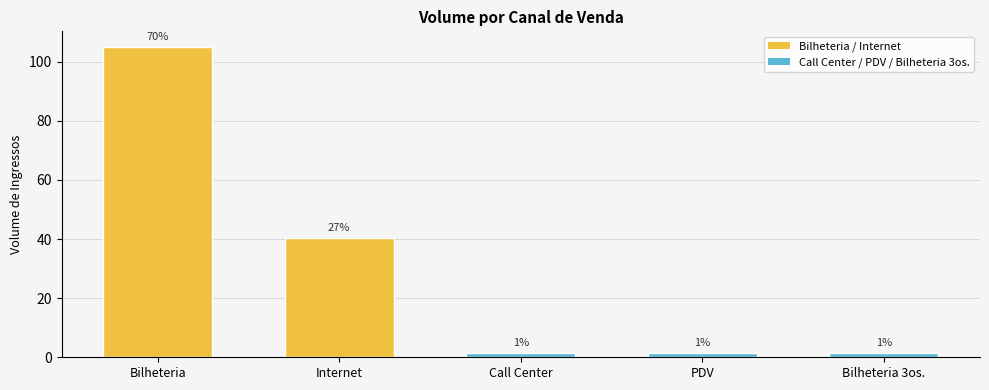

What is the label of the 5th bar from the right?

Bilheteria